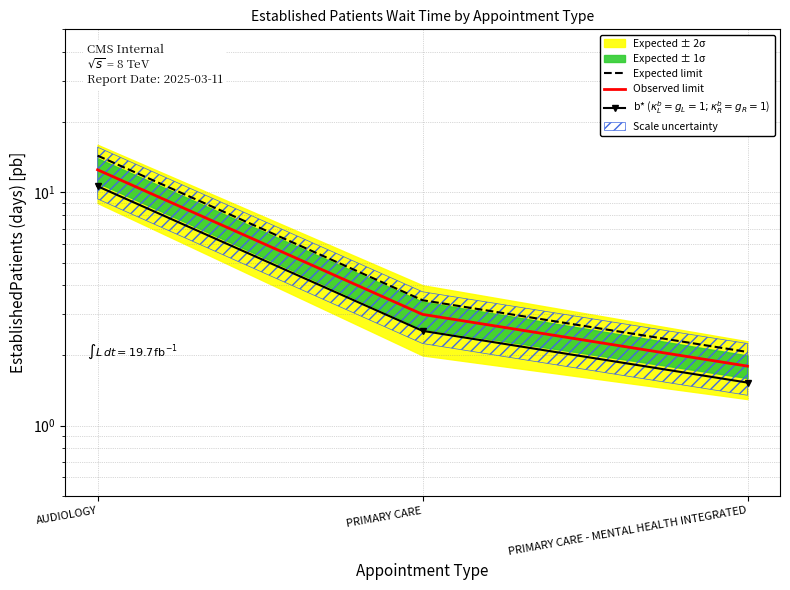

What is the spread (max minus min) of values at AUDIOLOGY?

3.7